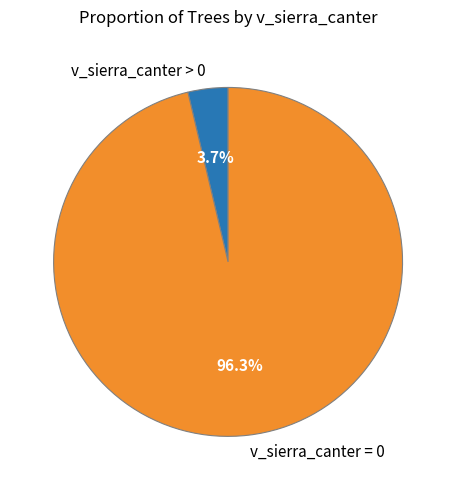

What is the smallest slice in the pie chart?

v_sierra_canter > 0